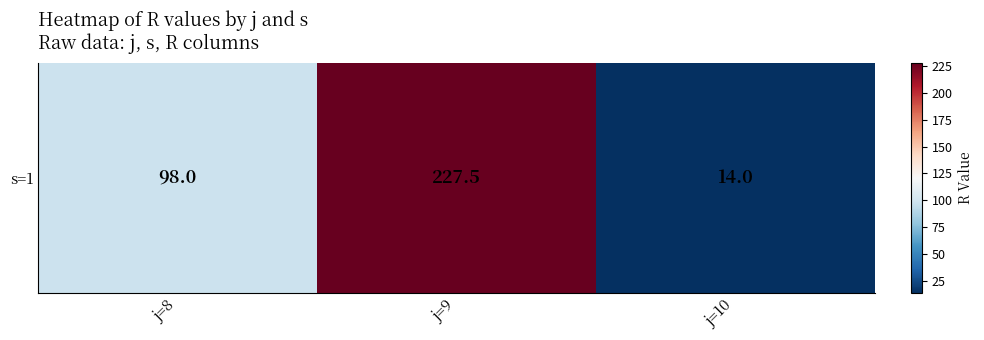

What is the average value?

113.2